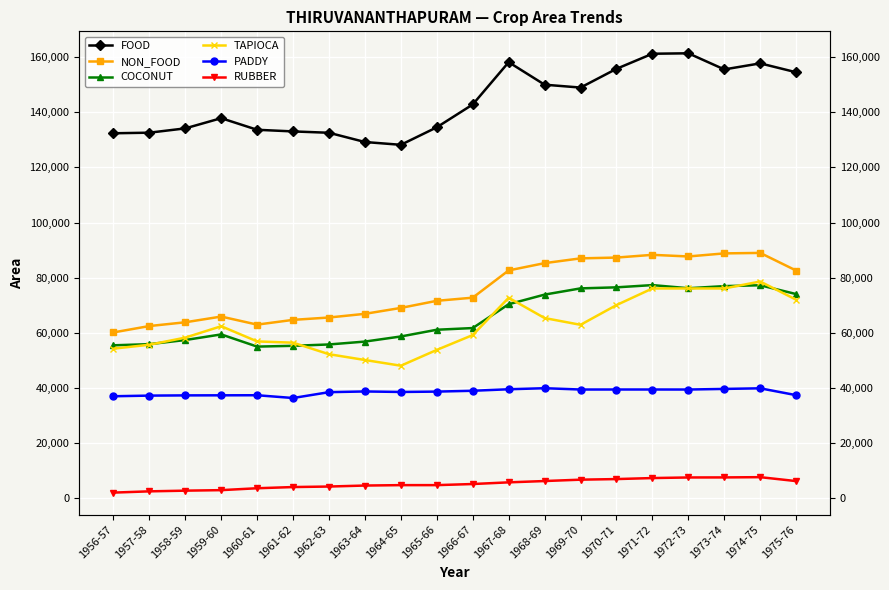

Is the value of PADDY at 1970-71 greater than the value of FOOD at 1974-75?

No